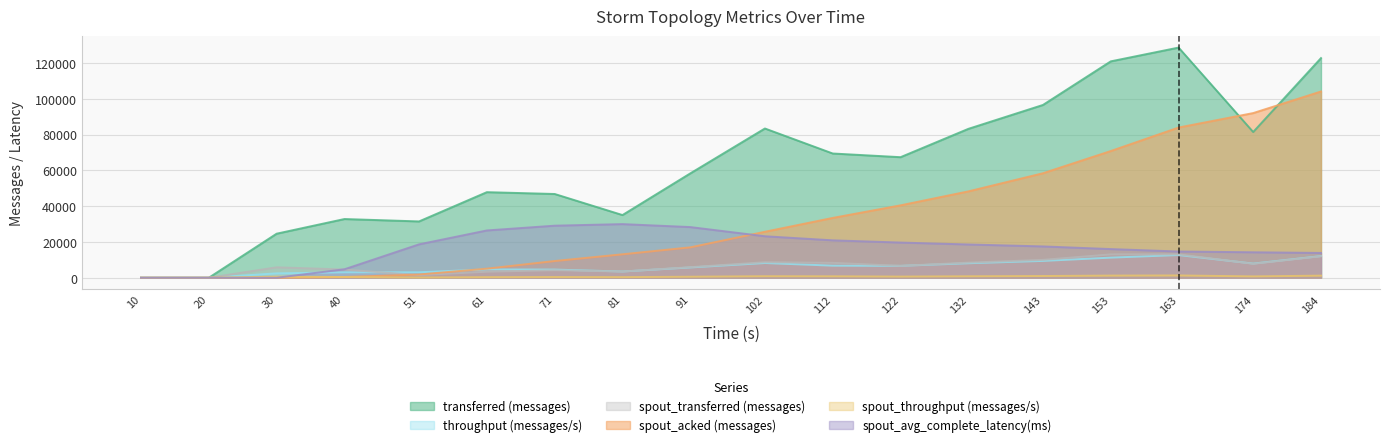

What is the value of the spout_transferred (messages) point at the 14th from the left?

10000.0